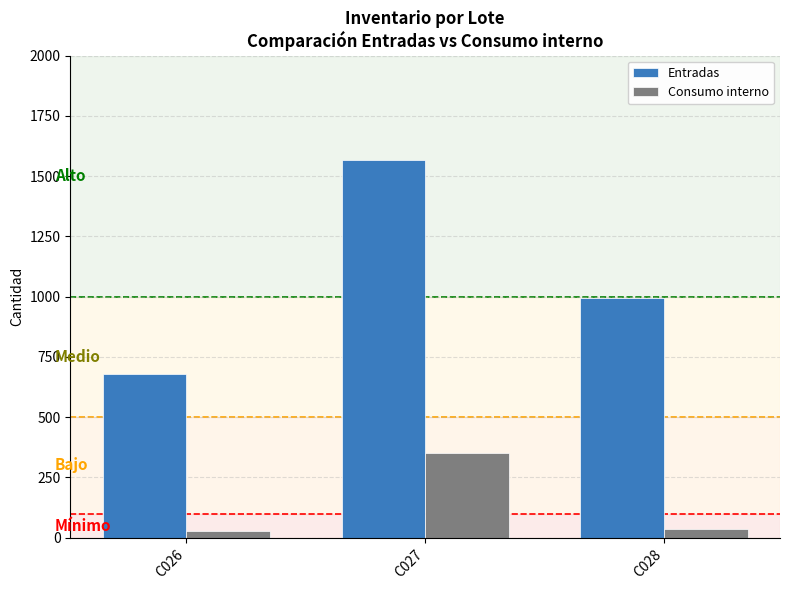

What is the value of the Entradas bar at the 2nd from the left?

1569